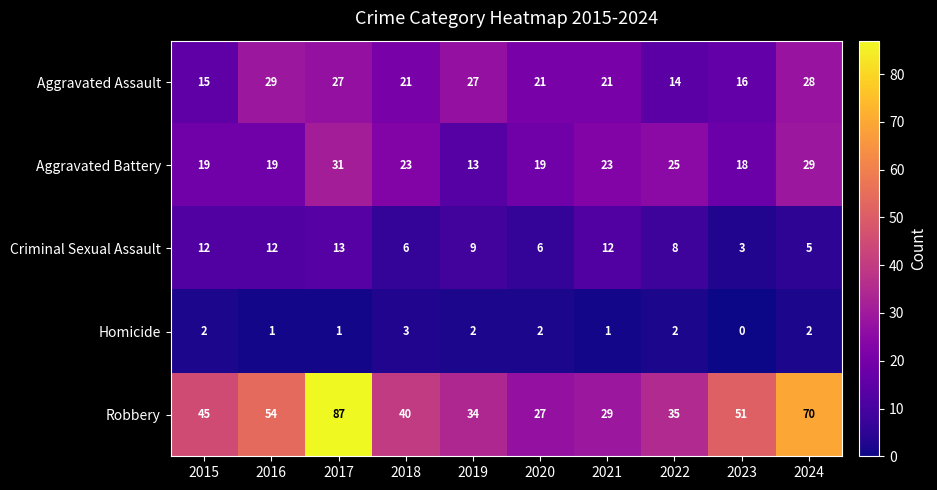

Rank the series at 2021 from lowest to highest value.

Homicide, Criminal Sexual Assault, Aggravated Assault, Aggravated Battery, Robbery